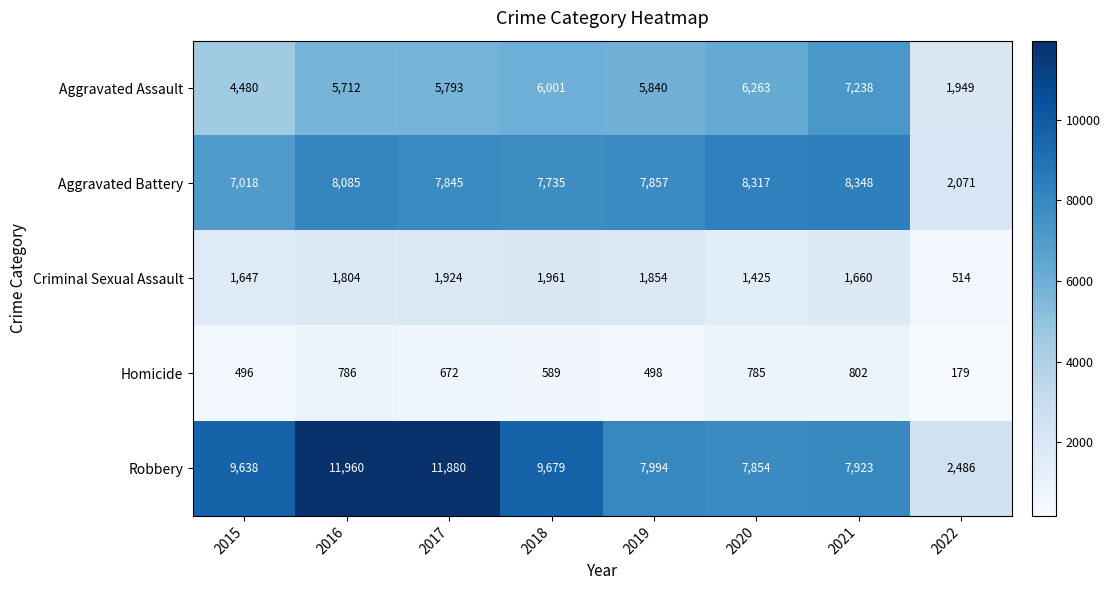

At which label is Criminal Sexual Assault closest to 1237?

2020